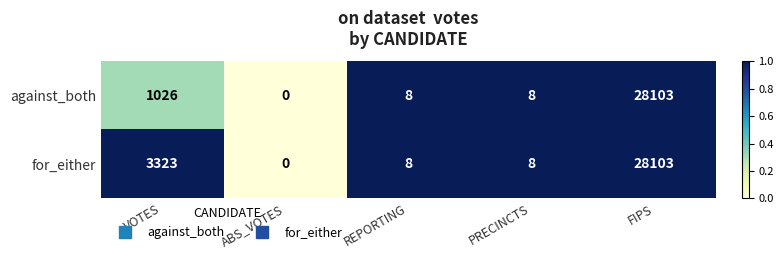

Rank the series by their average value, from lowest to highest.

against_both, for_either